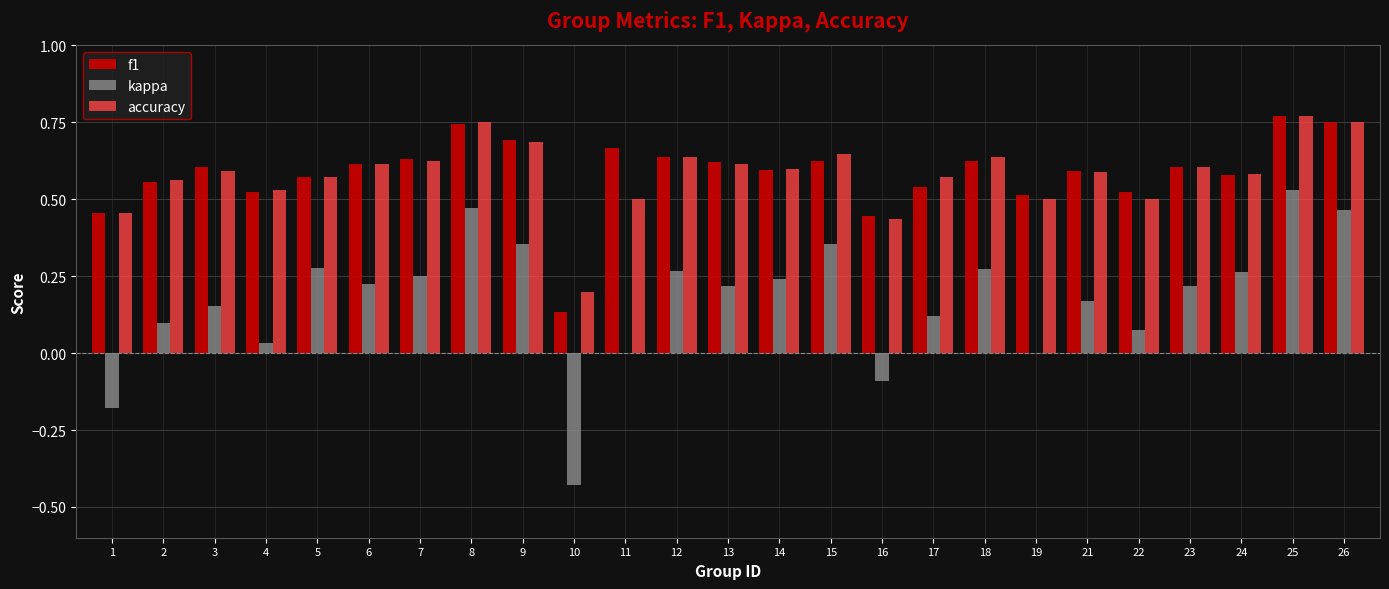

What is the total value across all series at 26?

2.0